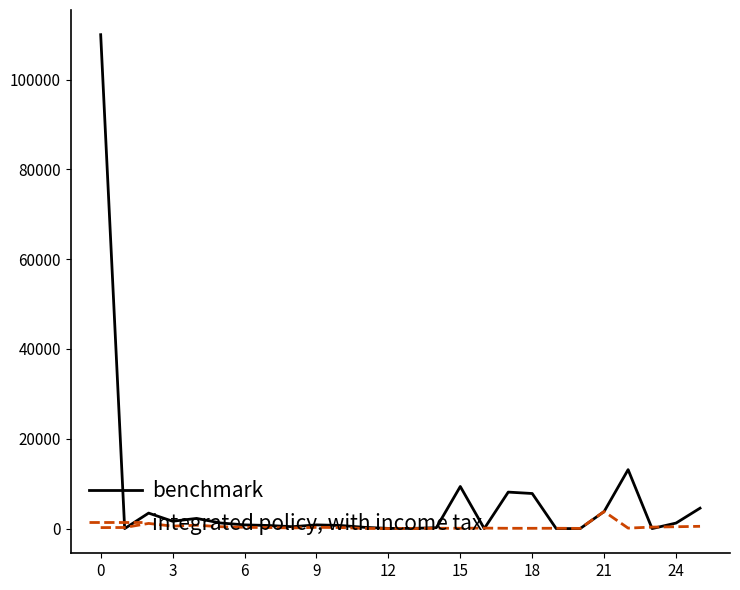

List the series in order of their overall mean, lowest first.

integrated policy, with income tax, benchmark